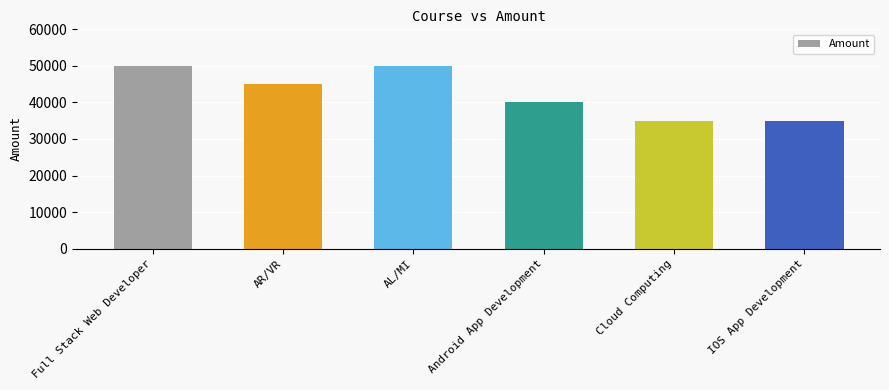

Are the bars horizontal?

No